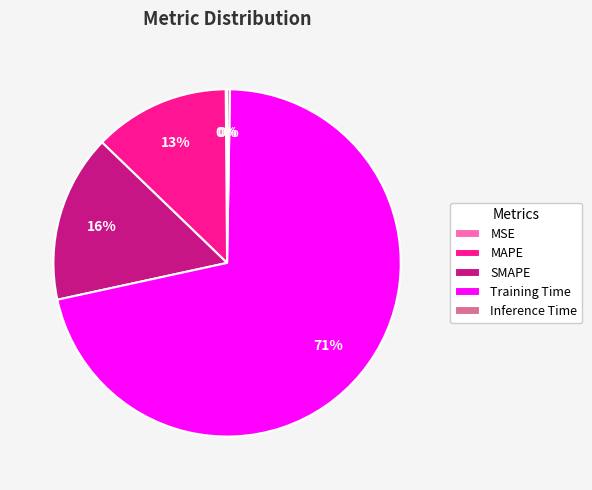

What is the largest slice in the pie chart?

Training Time